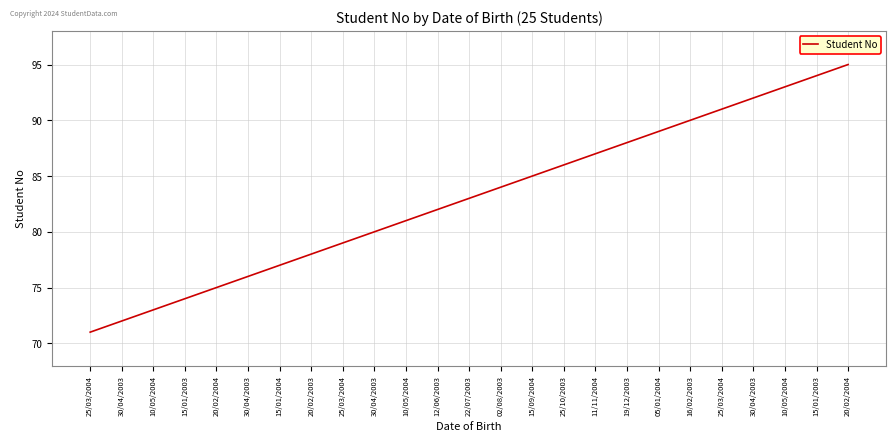

How many distinct data groups are displayed?

1